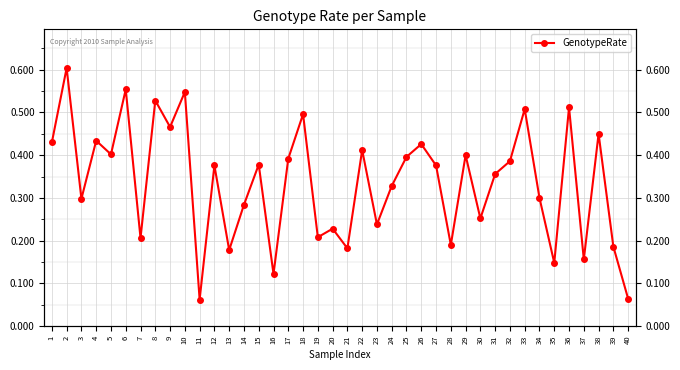

At which label is the value closest to 0?

11